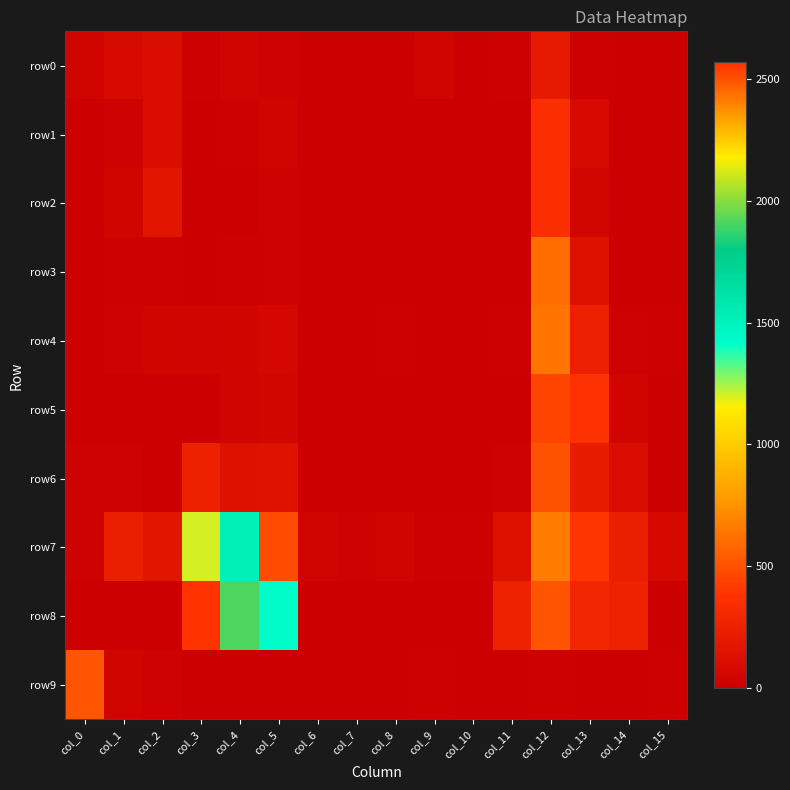

At how many categories does at least one series exceed 154?

10